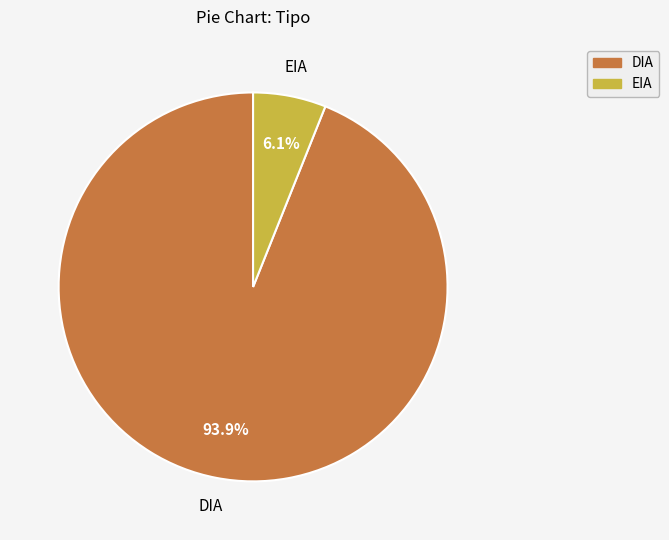

To the nearest percent, what is the combined percentage of DIA and EIA?

100%